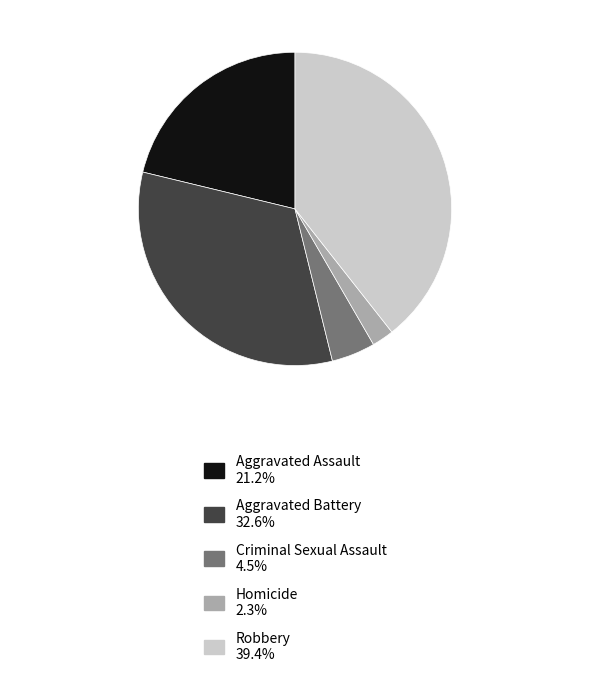

Rank the categories by value from highest to lowest.

Robbery, Aggravated Battery, Aggravated Assault, Criminal Sexual Assault, Homicide